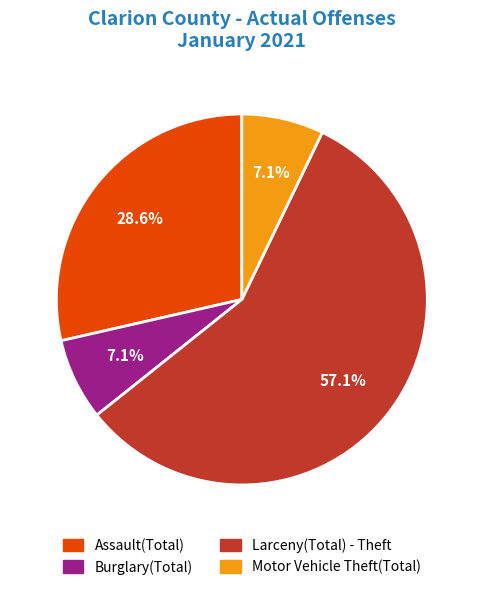

Which slice is the largest?

Larceny(Total) - Theft